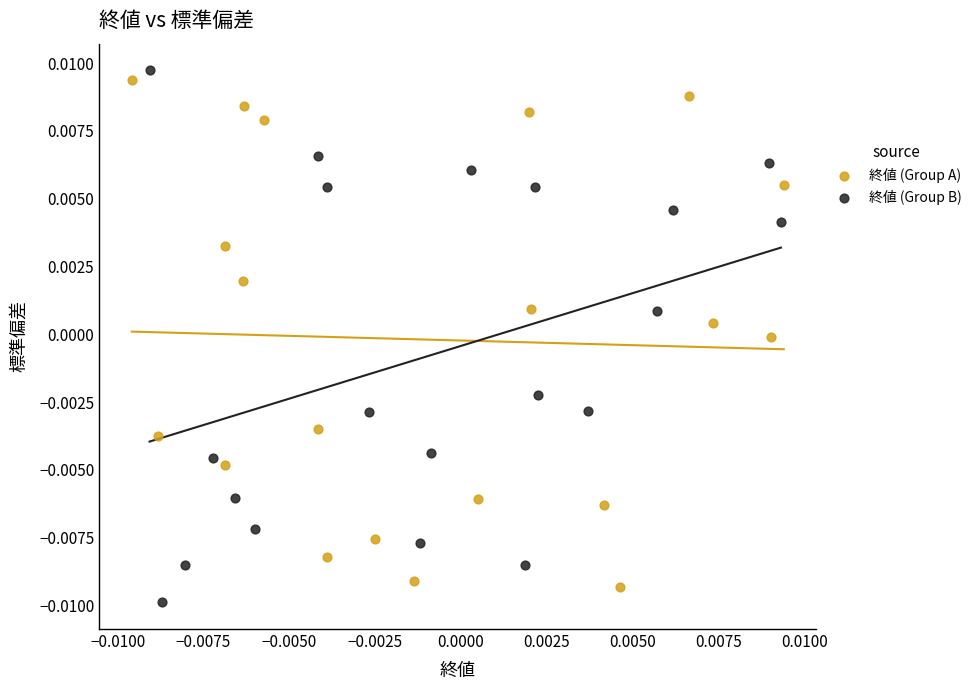

What are all the series names shown in the legend?

終値 (Group A), 終値 (Group B)